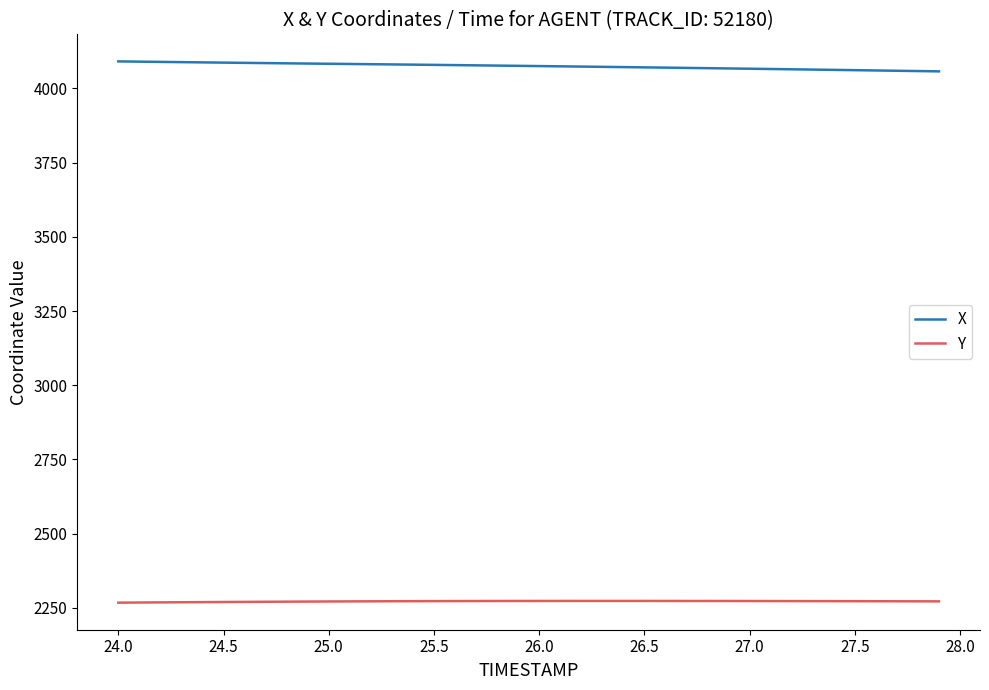

List the series in order of their peak value, lowest first.

Y, X